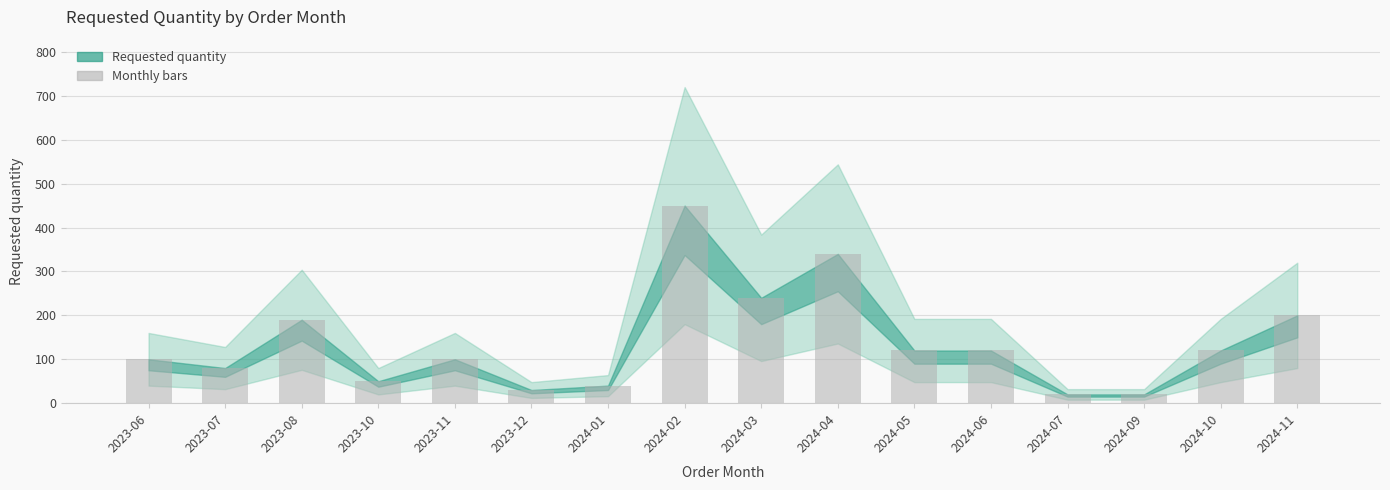

What is the change in value from 2023-07 to 2024-01?

-40